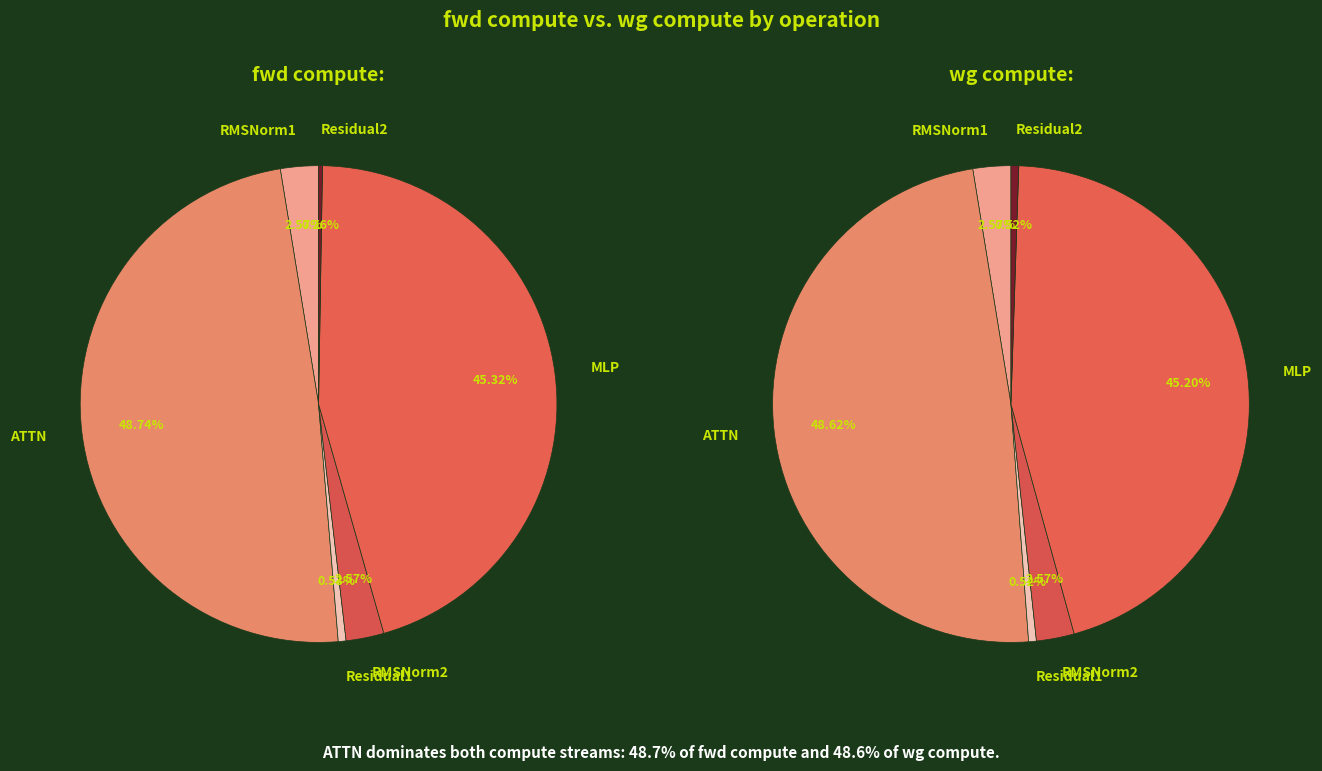

How many slices are in this pie chart?

6